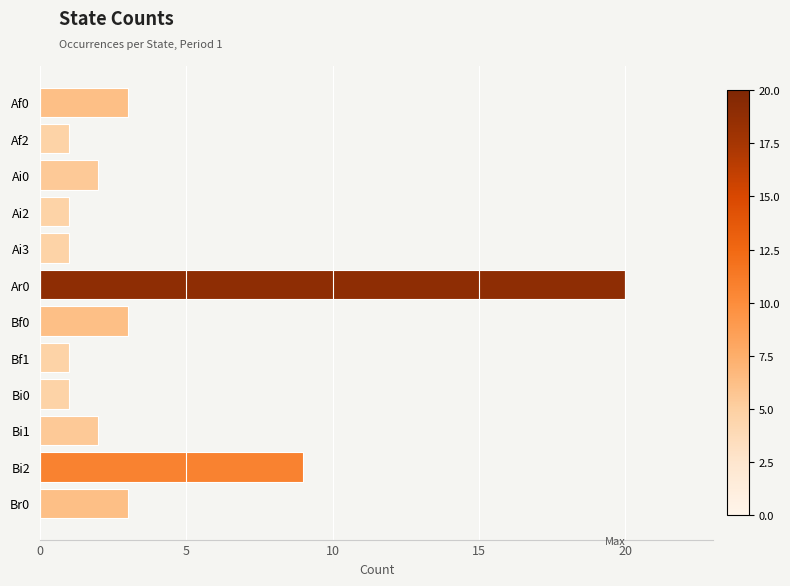

Reading top to bottom, what are all the values shown in this chart?

Af0=3	Af2=1	Ai0=2	Ai2=1	Ai3=1	Ar0=20	Bf0=3	Bf1=1	Bi0=1	Bi1=2	Bi2=9	Br0=3